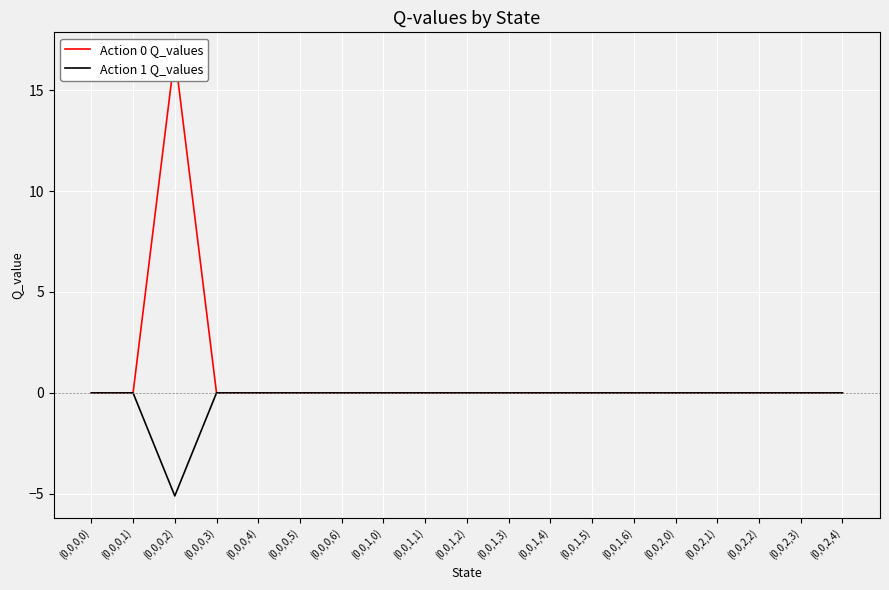

What is the sum of all Action 0 Q_values values?

16.8